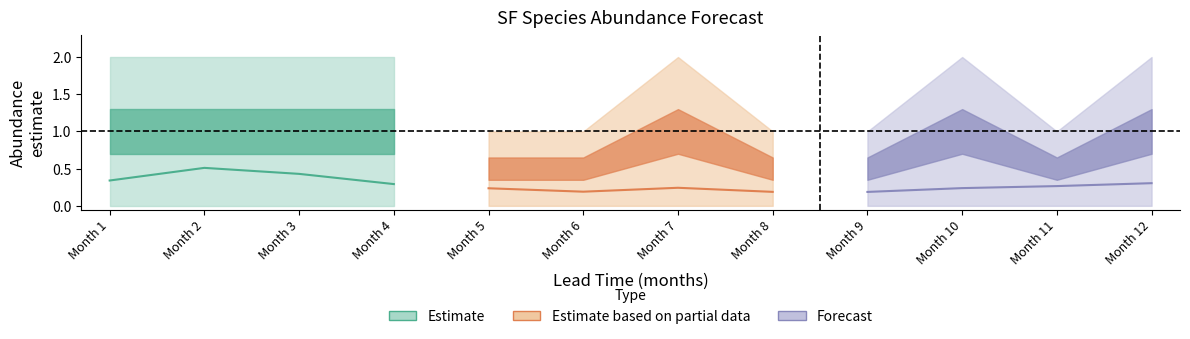

At how many categories does at least one series exceed 1?

7